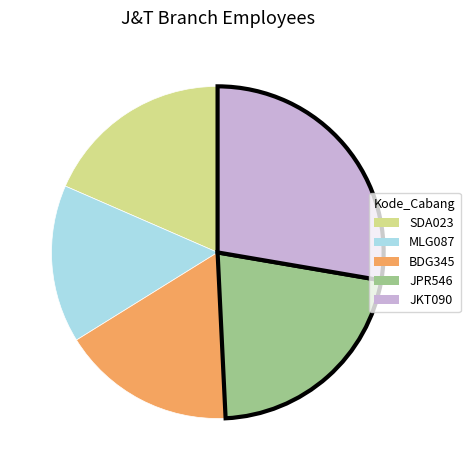

Is the sum of SDA023 and MLG087 greater than half?

No